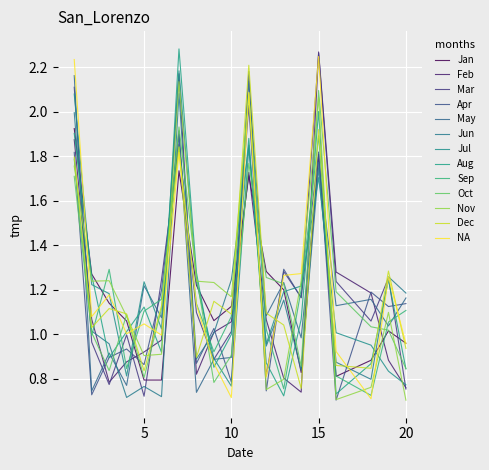

How many series are shown in this chart?

13